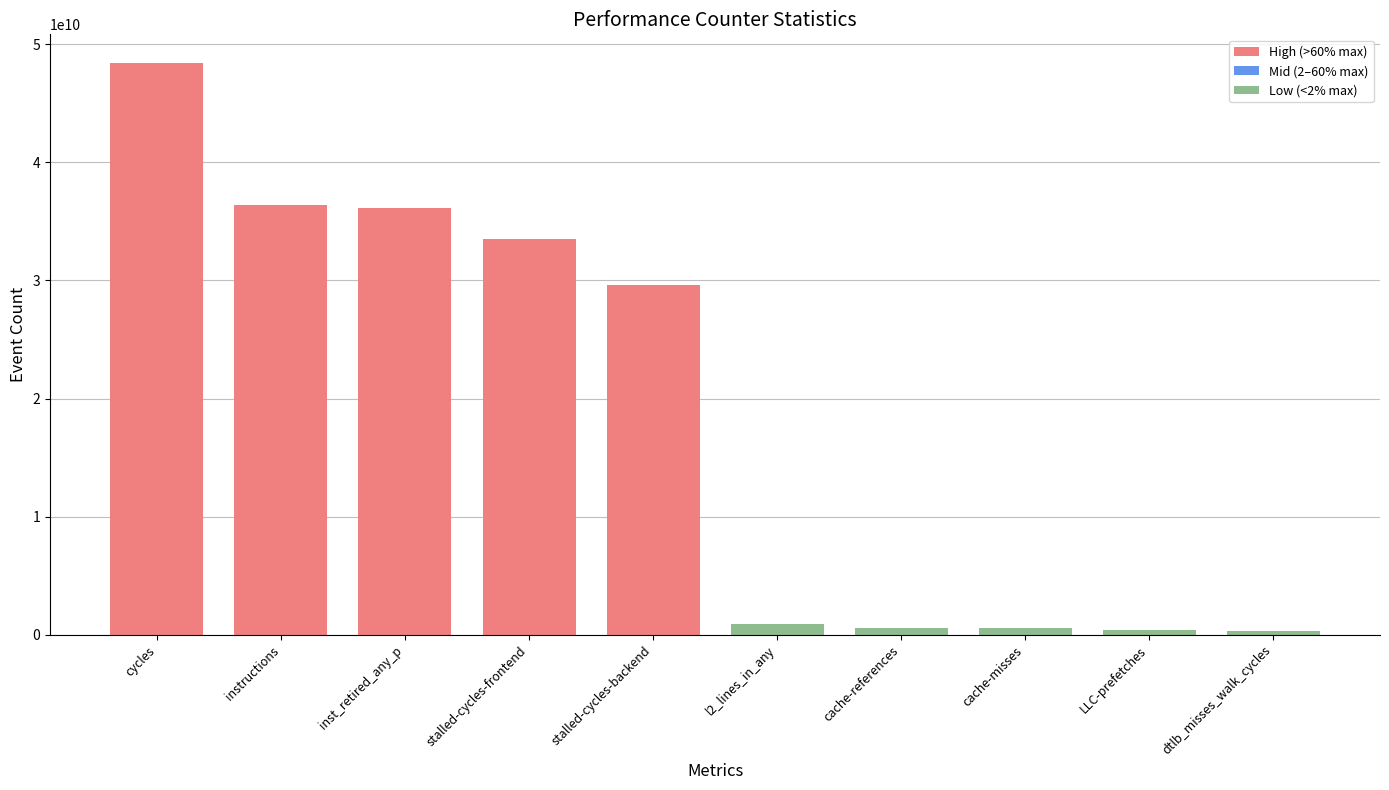

Which has a higher value, l2_lines_in_any or instructions?

instructions